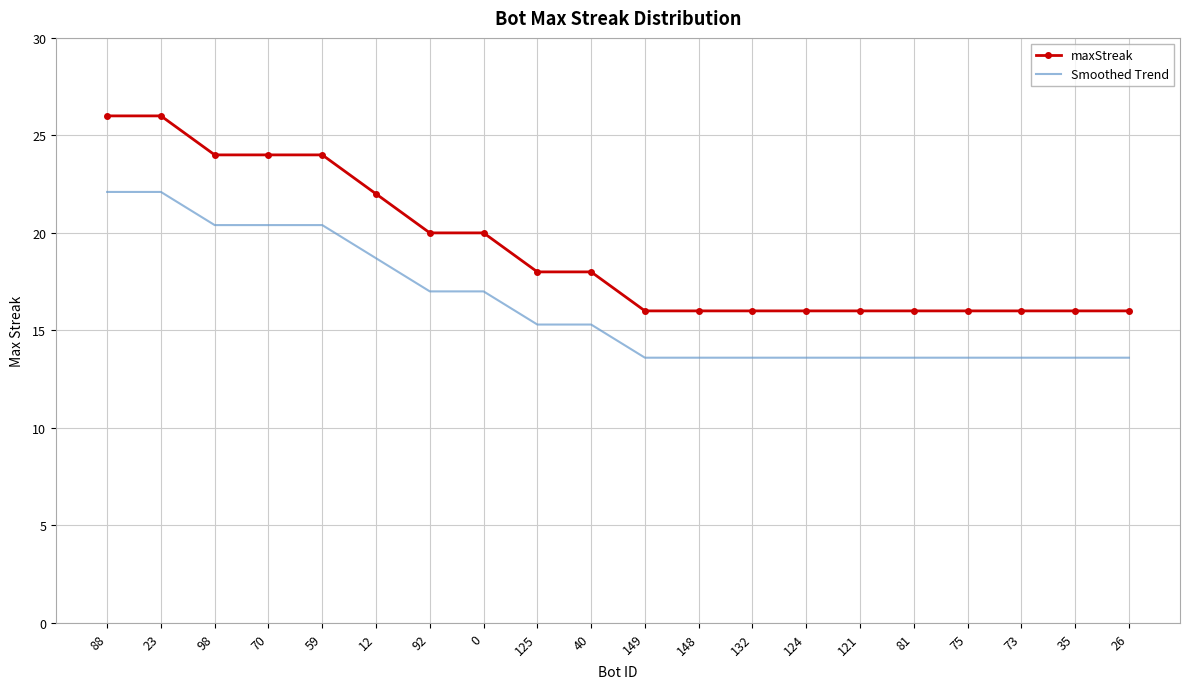

Reading left to right, transcribe all the data shown in this chart.

maxStreak: 88=26.0	23=26.0	98=24.0	70=24.0	59=24.0	12=22.0	92=20.0	0=20.0	125=18.0	40=18.0	149=16.0	148=16.0	132=16.0	124=16.0	121=16.0	81=16.0	75=16.0	73=16.0	35=16.0	26=16.0
Smoothed Trend: 88=22.1	23=22.1	98=20.4	70=20.4	59=20.4	12=18.7	92=17.0	0=17.0	125=15.3	40=15.3	149=13.6	148=13.6	132=13.6	124=13.6	121=13.6	81=13.6	75=13.6	73=13.6	35=13.6	26=13.6